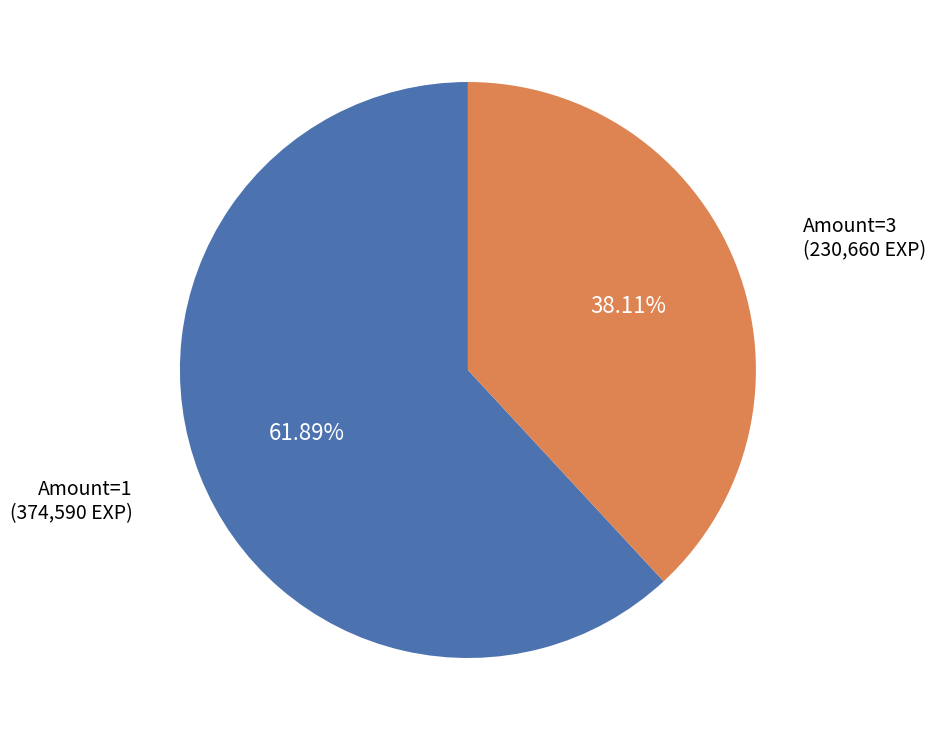

Is there any slice that represents more than half of the pie?

Yes